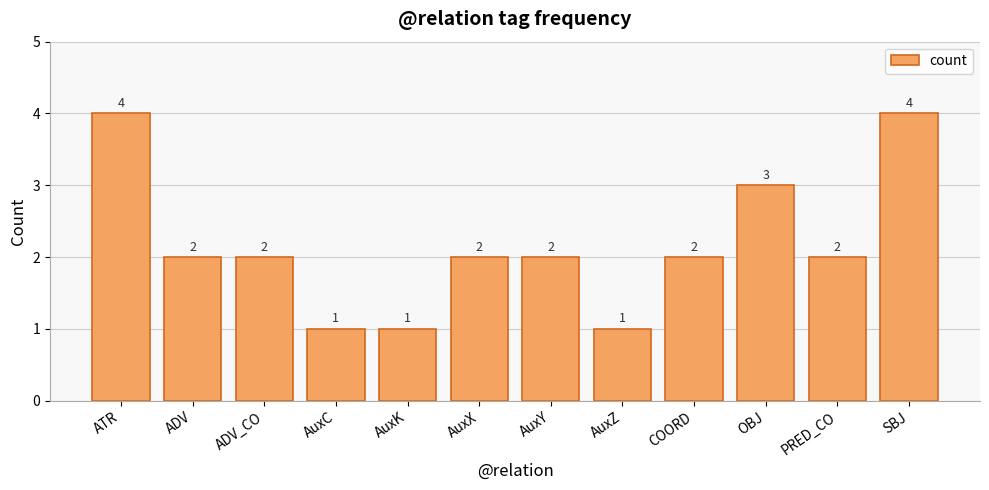

True or false: the data shows 2 at ADV_CO.

True